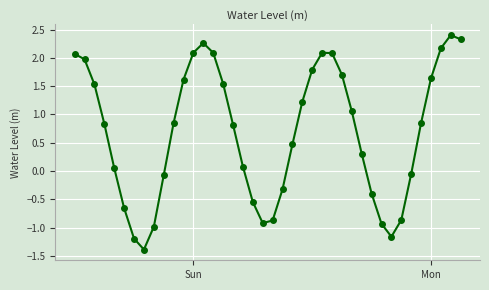

How many positive values are there?

26